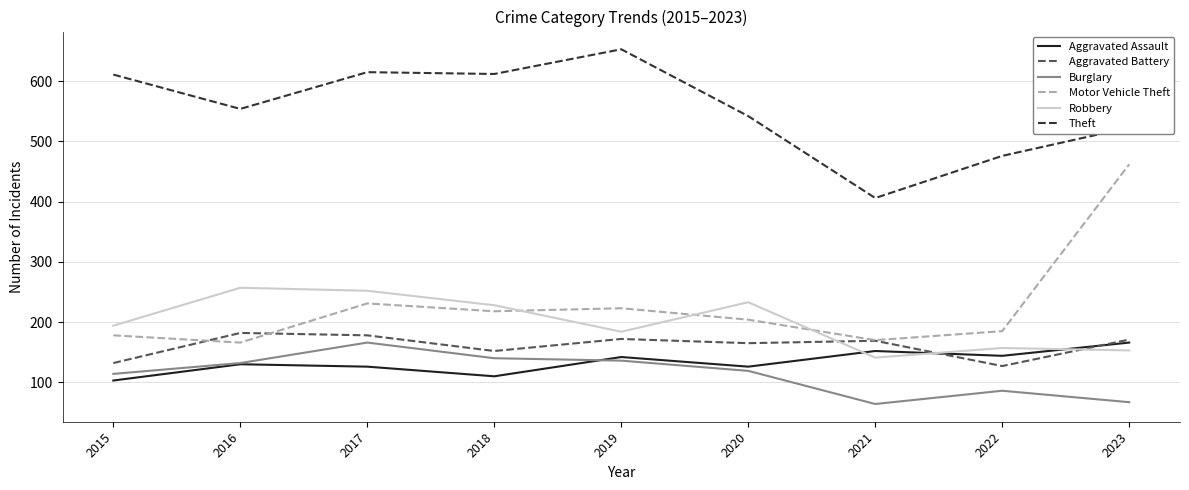

Read the Robbery value at 2018, to the nearest 10.

230